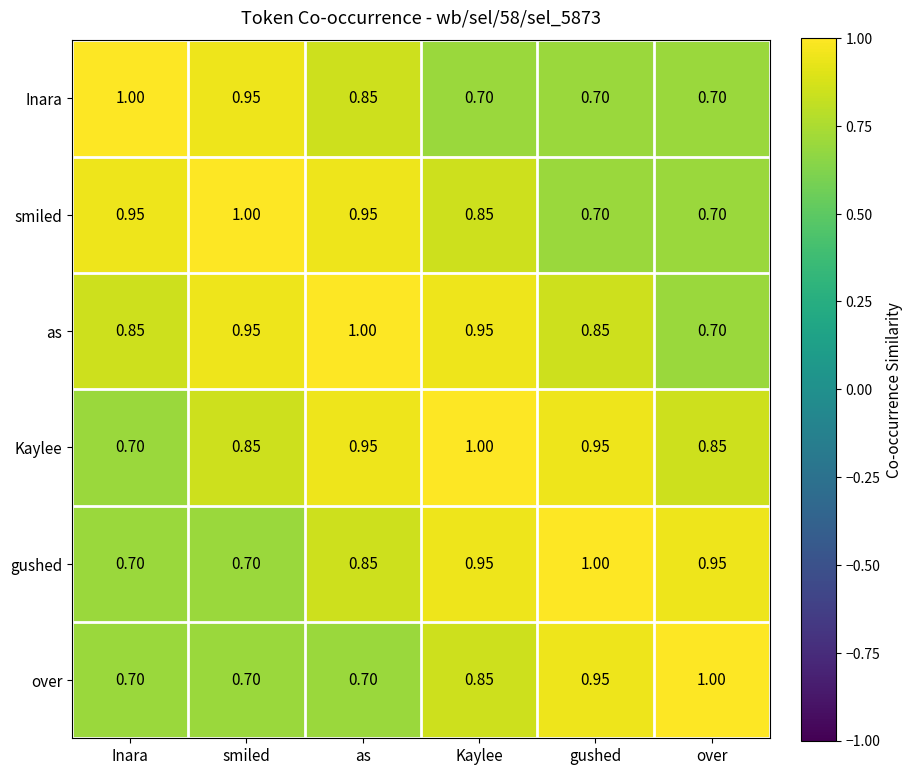

Which series changed the most between Kaylee and over?

as